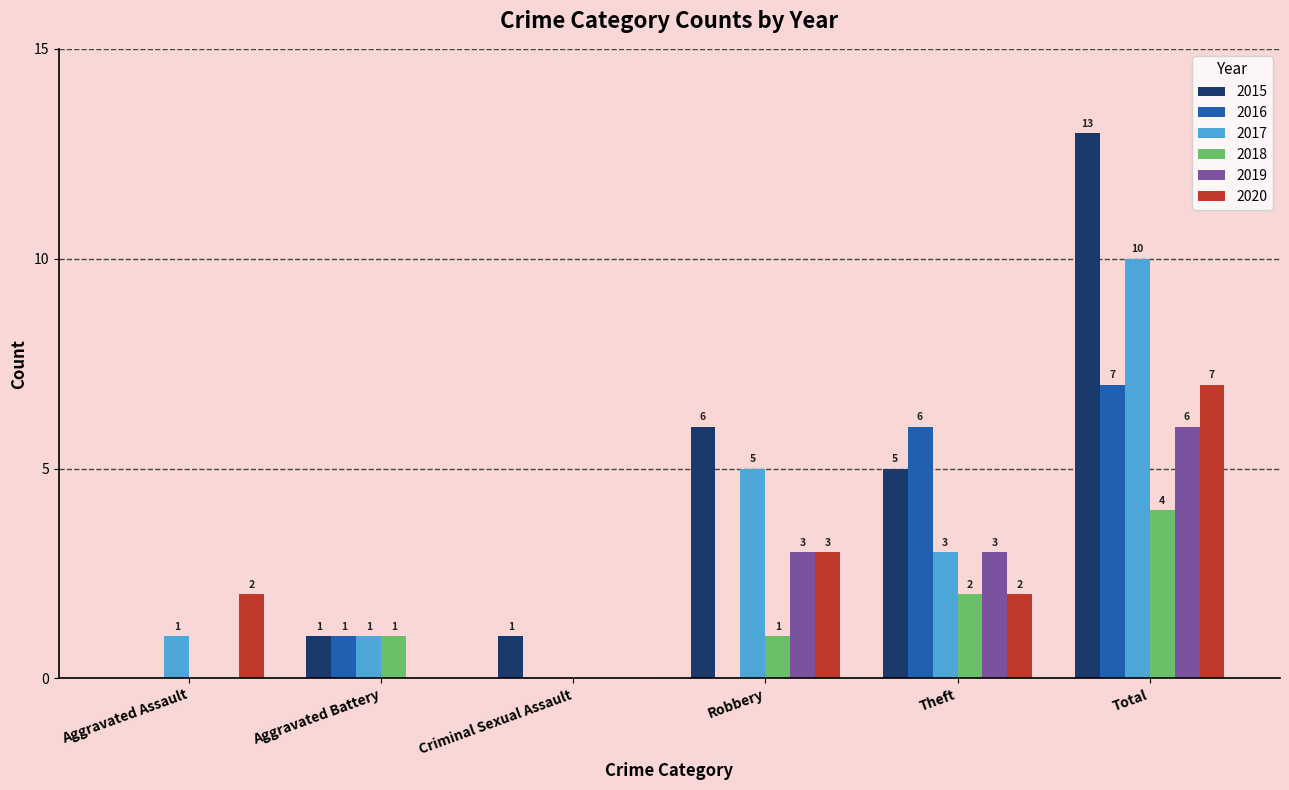

Where is 2015 nearest to the value 6?

Robbery